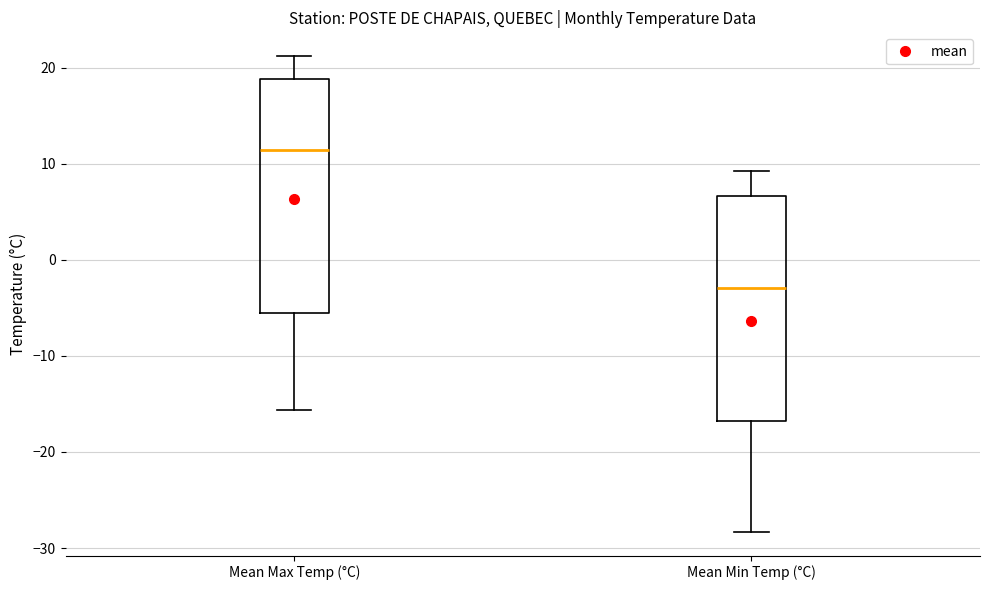

Reading left to right, read every box against the y-axis: the position of its median line, the range the box covers, and the ends of its whiskers. The values are not printed on the chart, so give them approximately, as read against the axis.

Mean Max Temp (°C): median 11, box -6 to 19, whiskers -16 to 21
Mean Min Temp (°C): median -3, box -17 to 7, whiskers -28 to 9